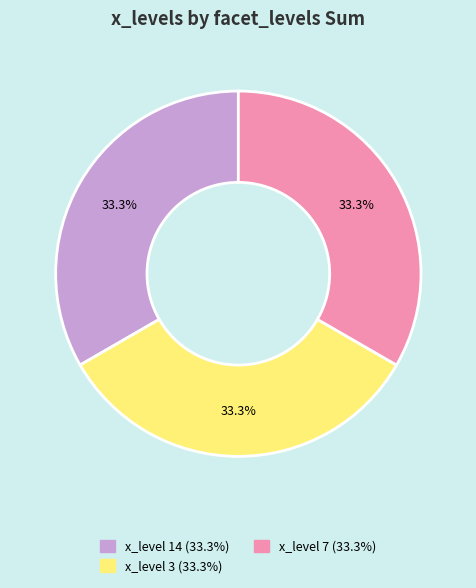

How many segments does this pie chart have?

3